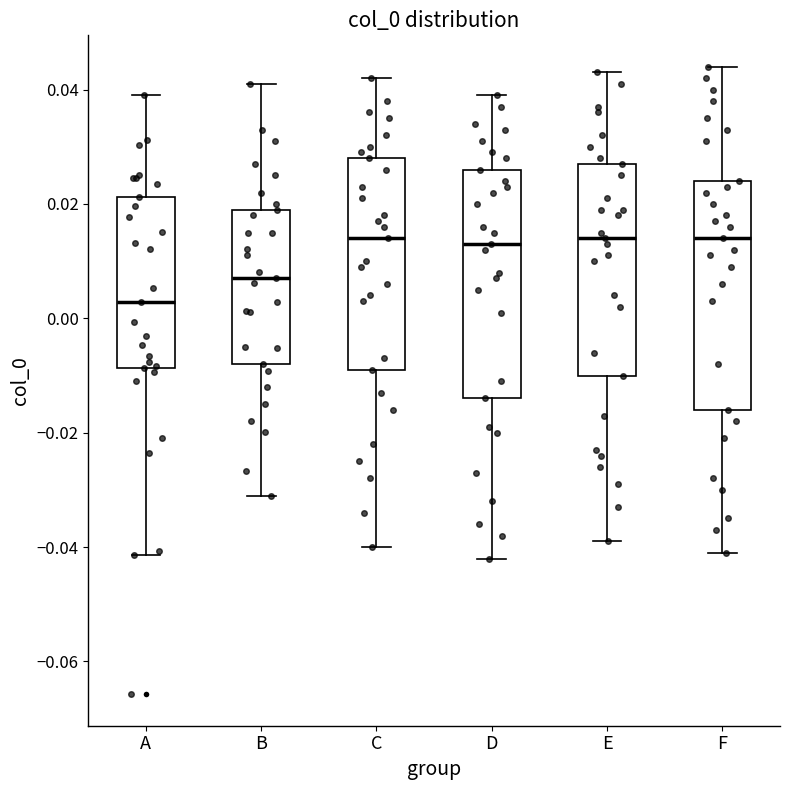

Where is the upper edge of the box for D on the y-axis? The values are not printed on the chart, so give them approximately, as read against the axis.

0.026